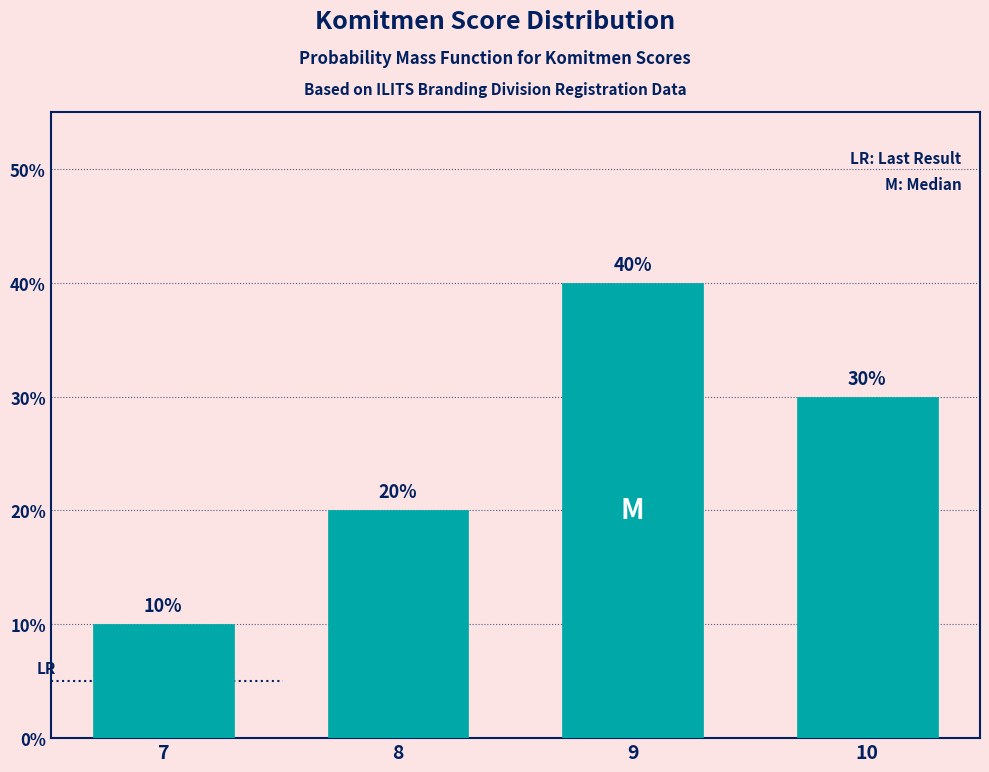

Reading left to right, what are all the values shown in this chart?

7=10	8=20	9=40	10=30